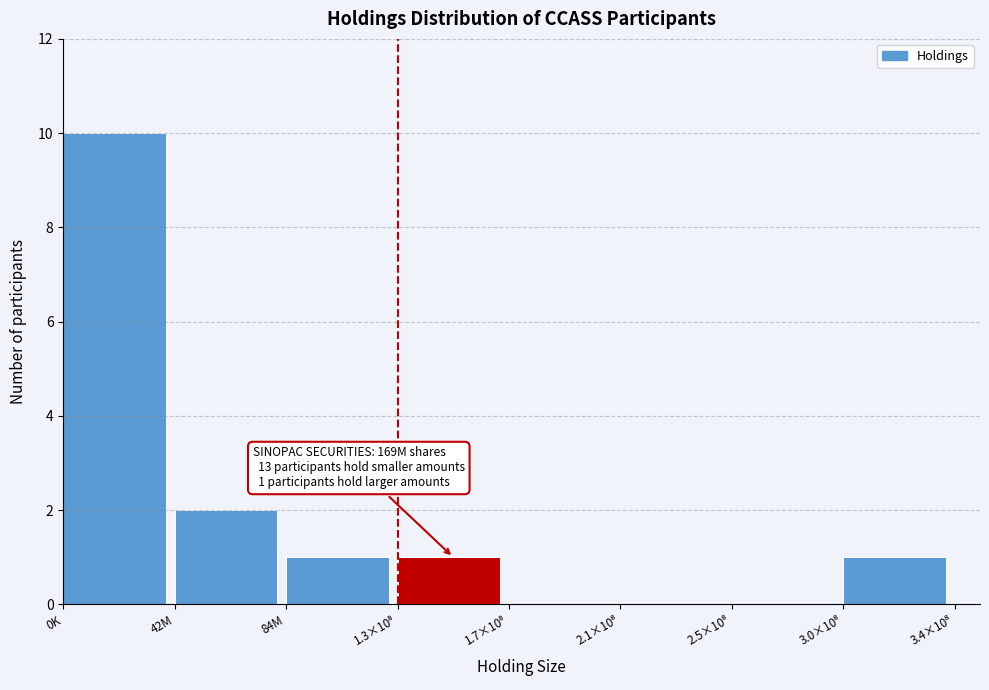

Where is the data nearest to the value 5?

42M